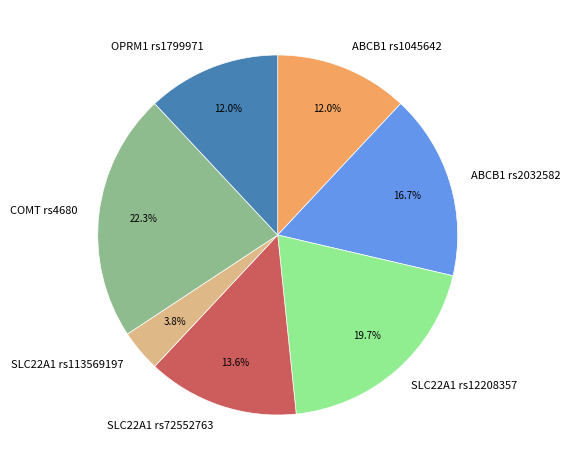

How many slices are in this pie chart?

7